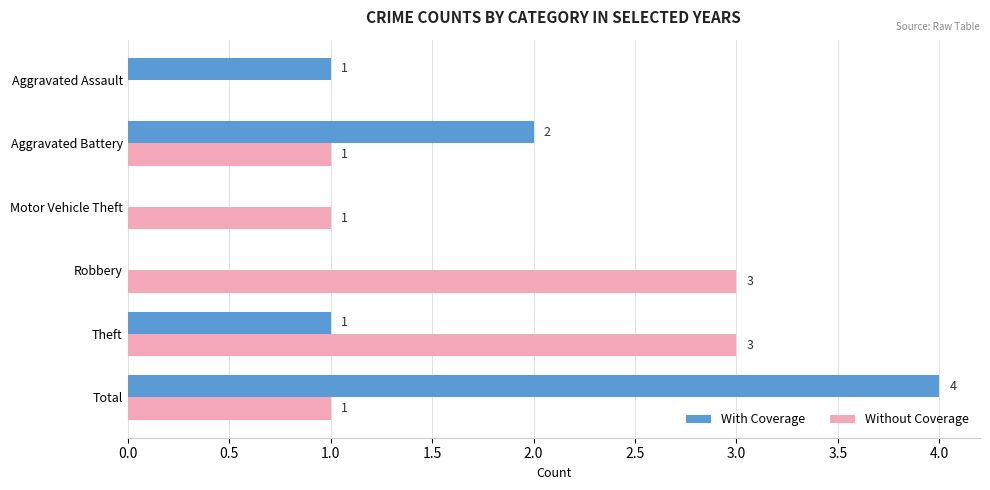

Which series changed the most between Aggravated Assault and Theft?

Without Coverage